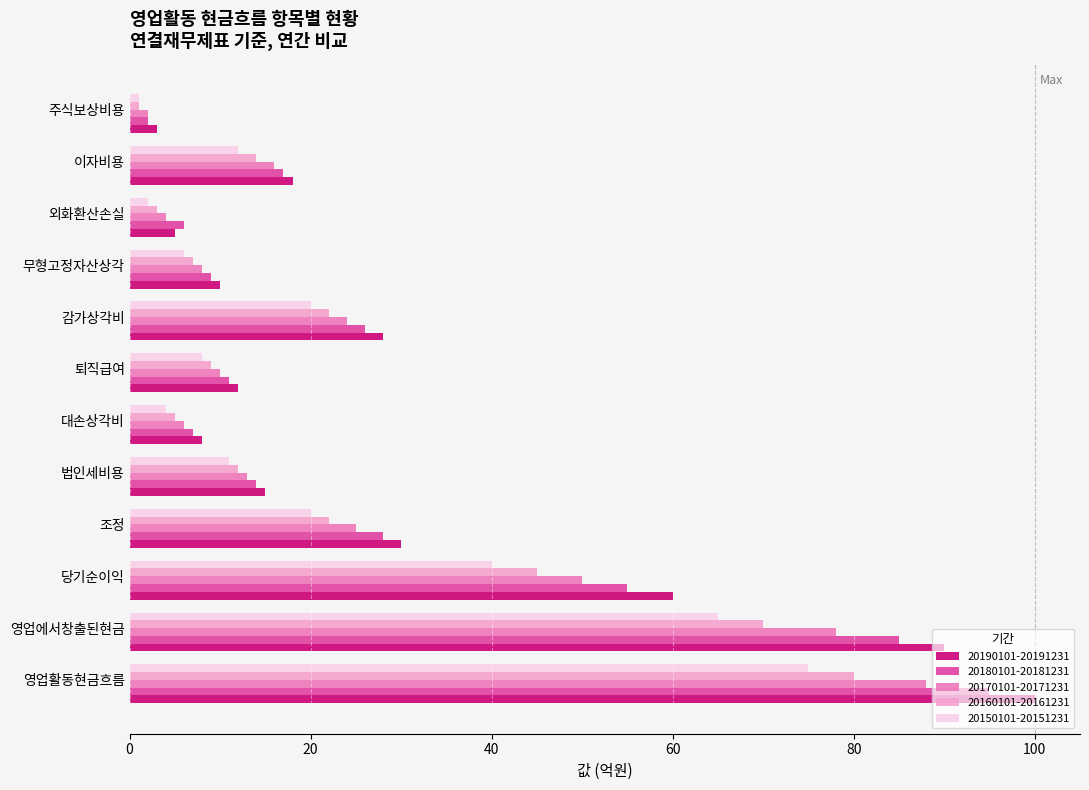

Which category has the highest value across all series?

영업활동현금흐름